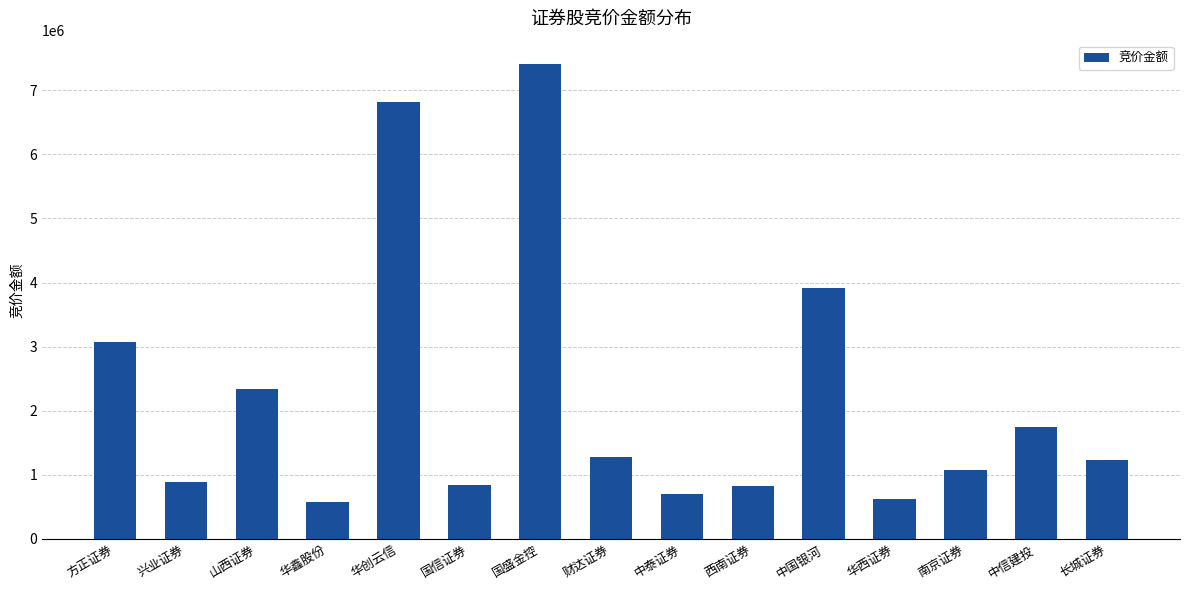

What is the smallest value displayed?

573540